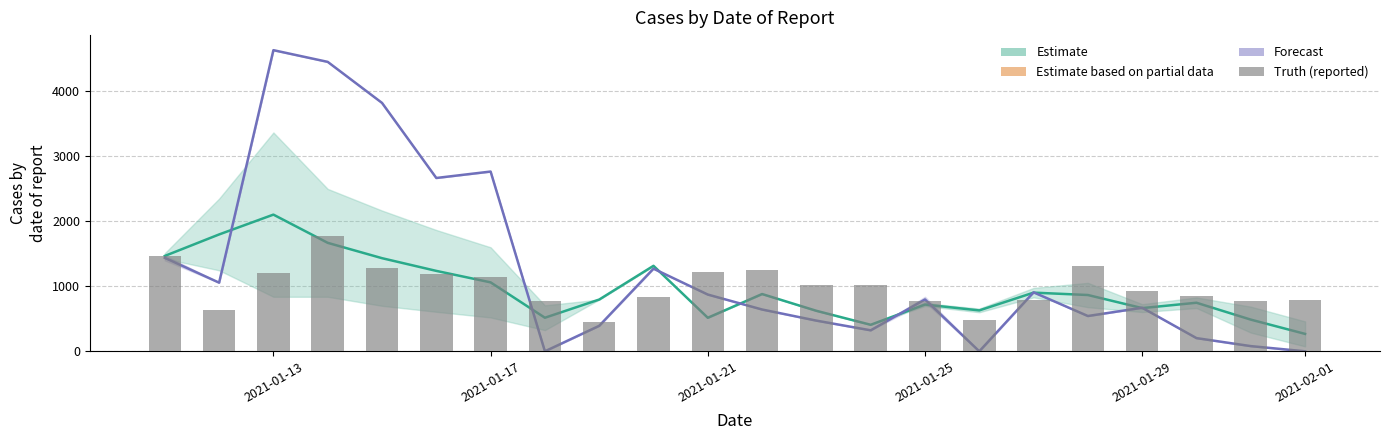

What is the maximum value shown in the chart?

4632.0